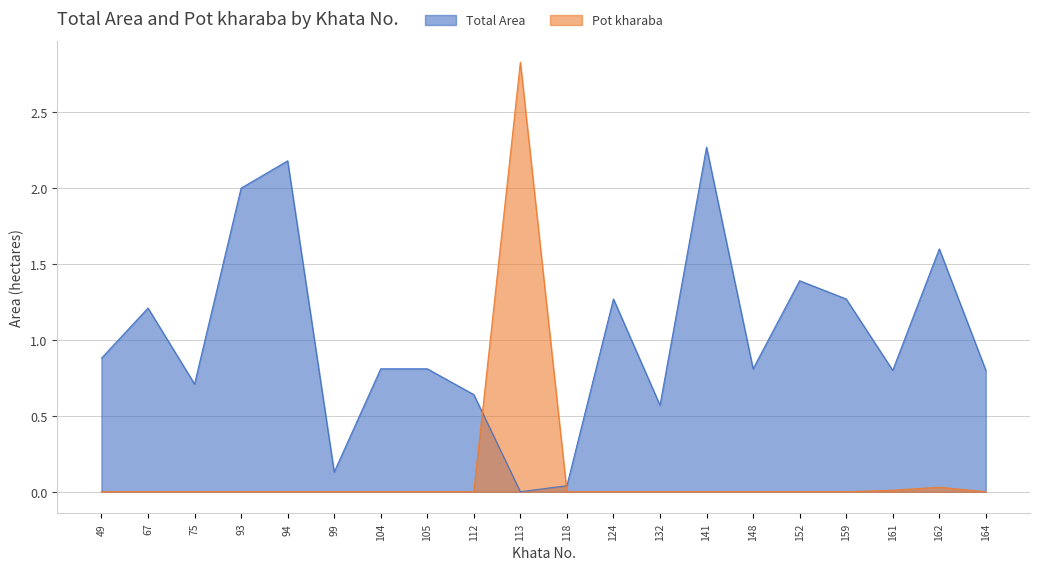

At which category is the sum across all series the highest?

113